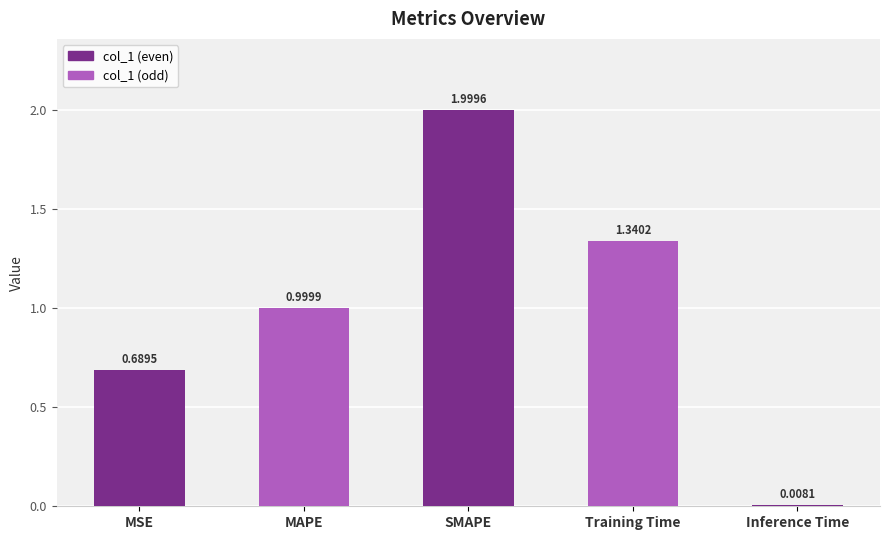

What position from the left is MSE?

1